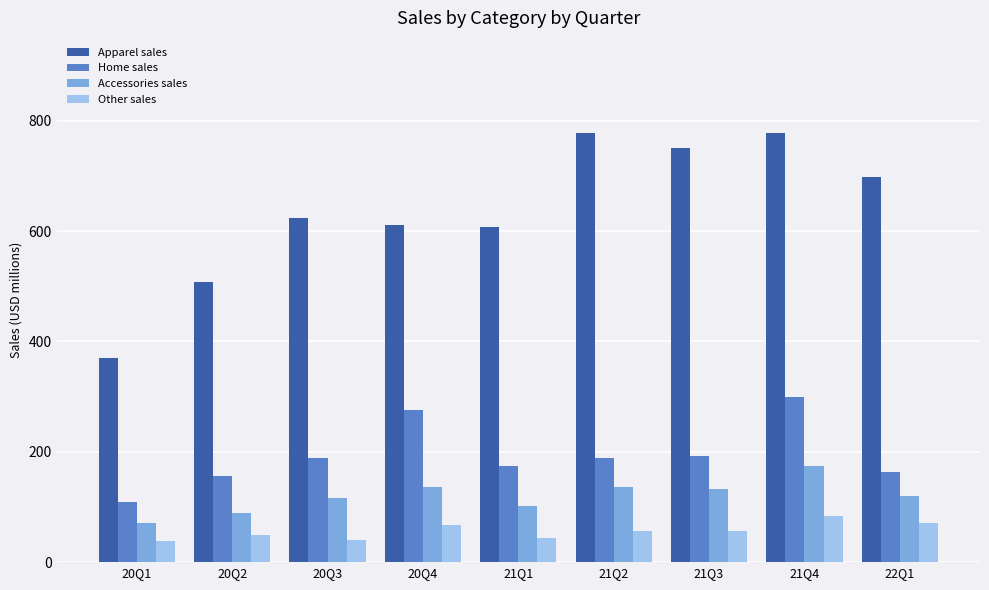

Where does the Home sales series first go above 188?

20Q3